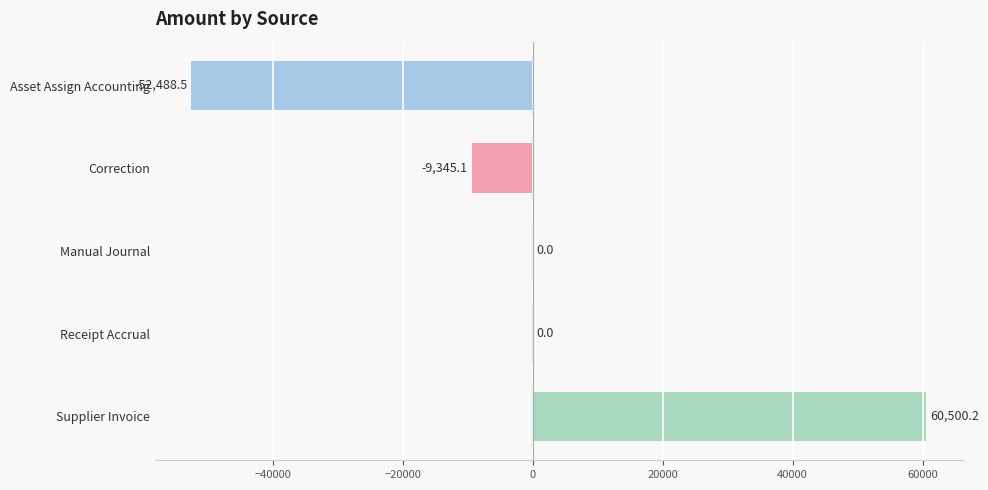

The value at Correction is -3826.7. True or false?

False